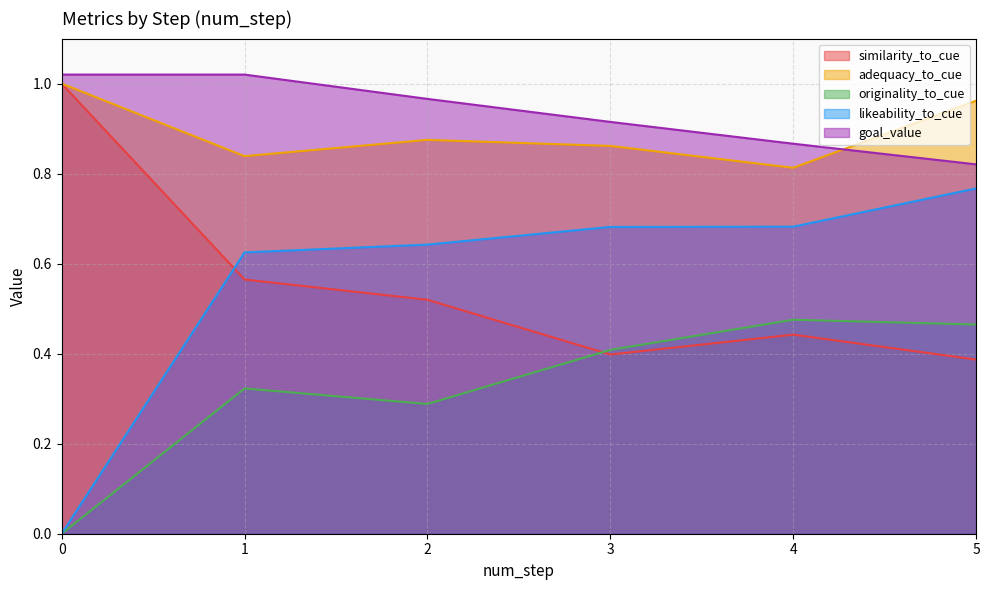

Which series changed the most between 0 and 1?

likeability_to_cue